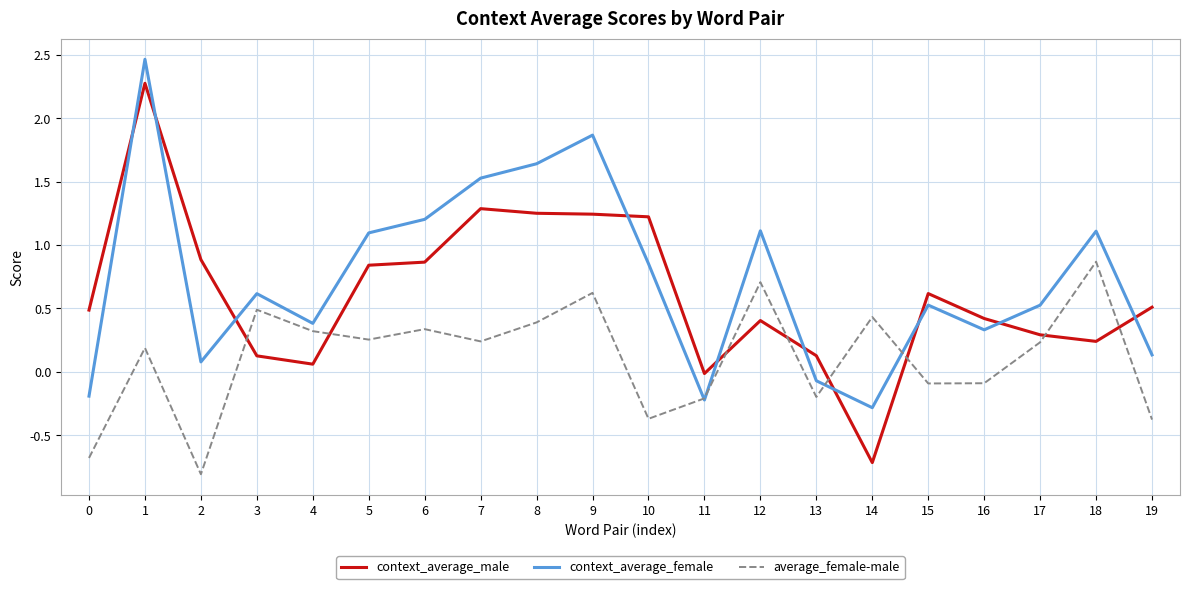

True or false: context_average_male and context_average_female intersect in this chart.

True